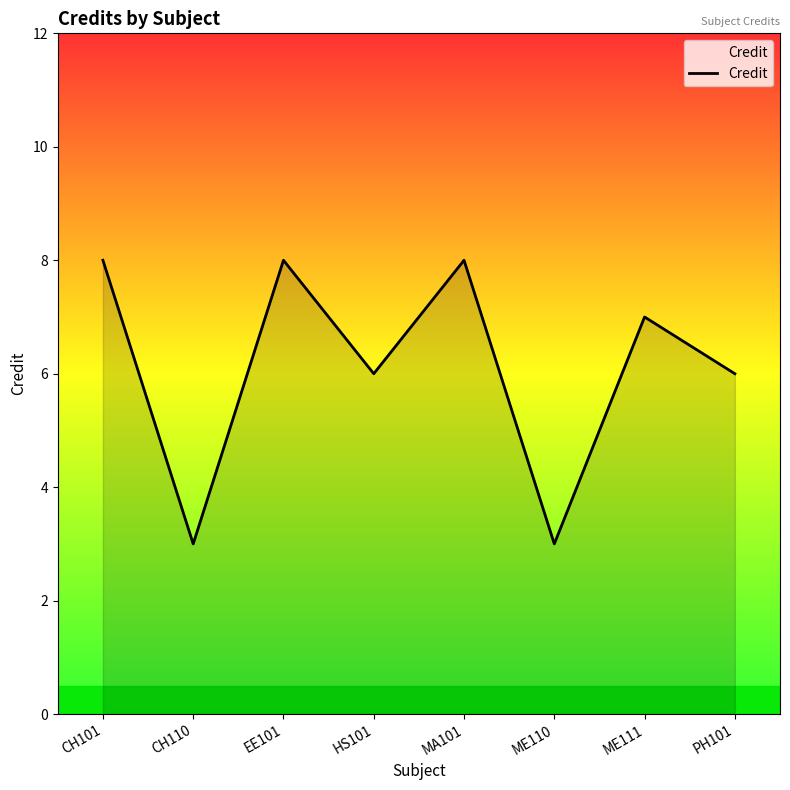

How many categories are shown in the chart?

8